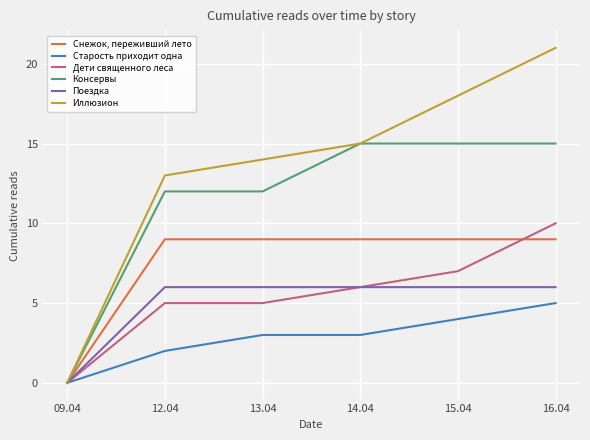

What is the maximum value for Иллюзион?

21